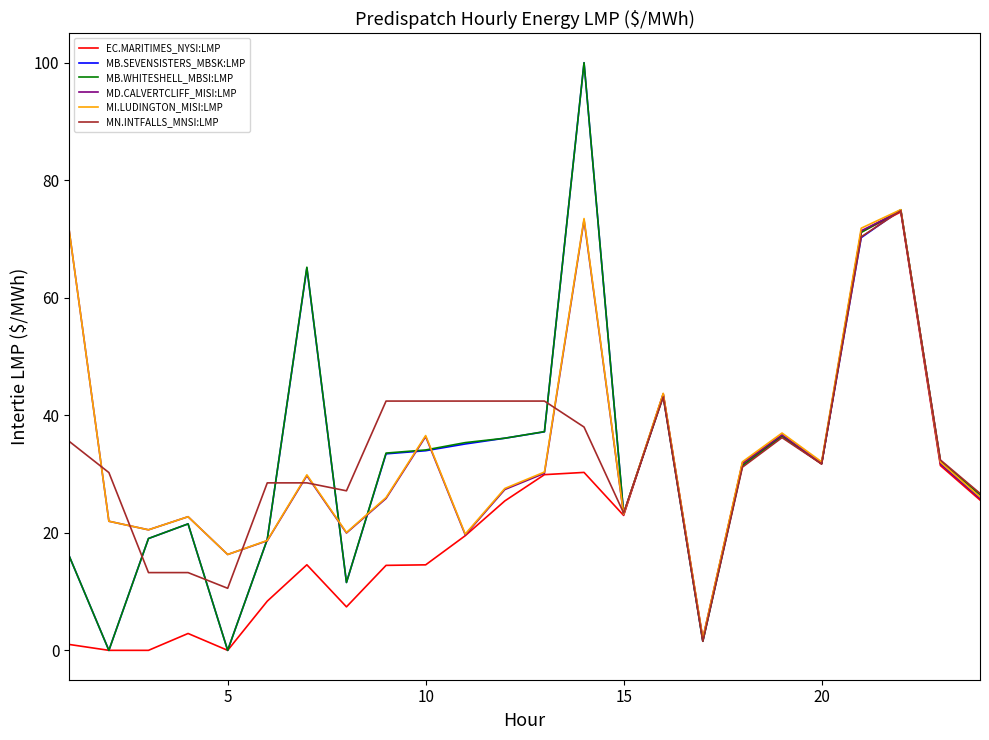

What is the average value of the MN.INTFALLS_MNSI:LMP series?

33.7